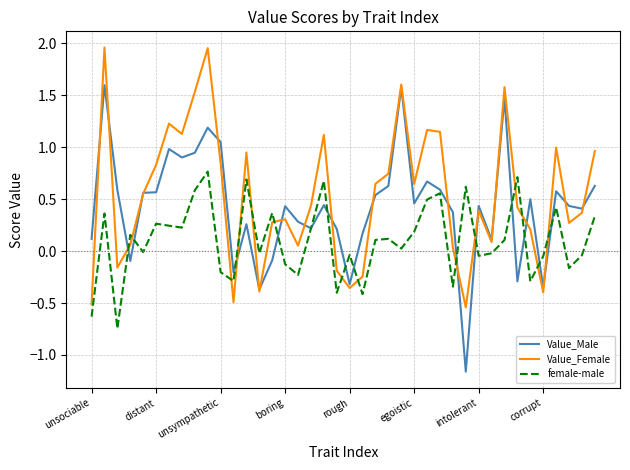

How many values in Value_Male are above zero?

32